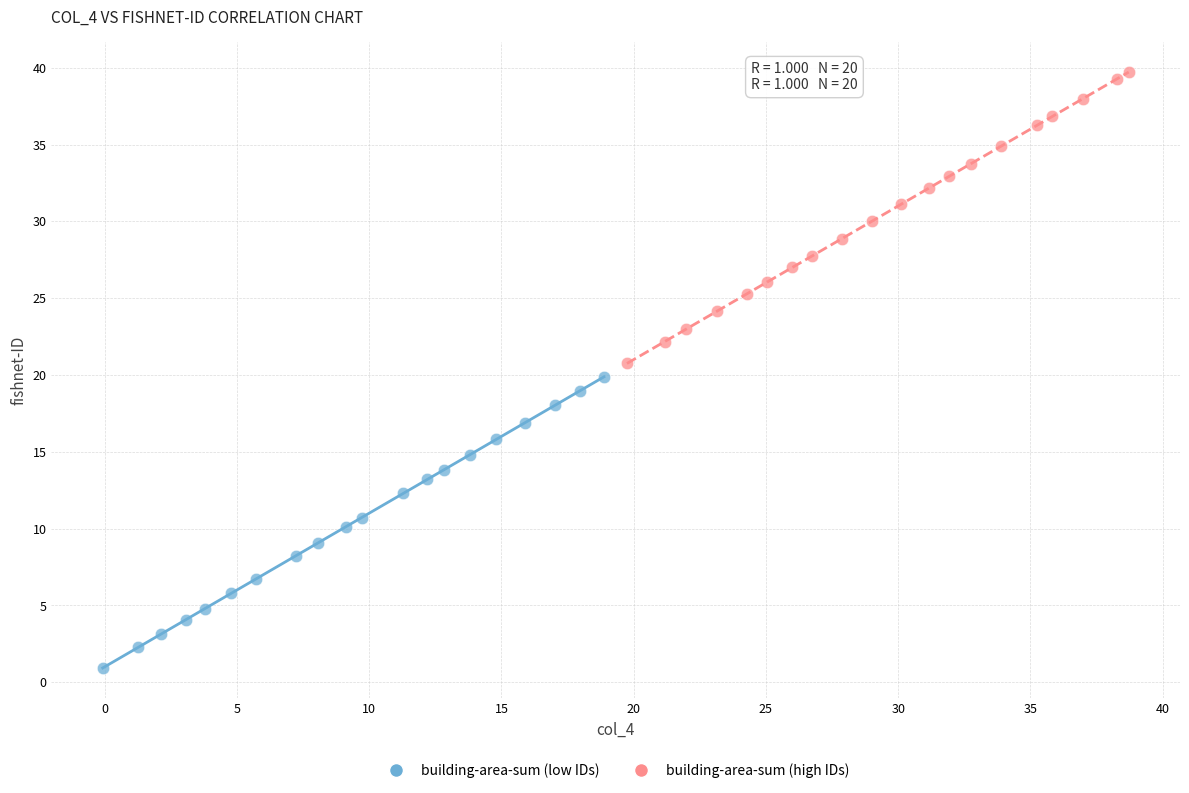

Which series contains the highest Y value?

building-area-sum (high IDs)